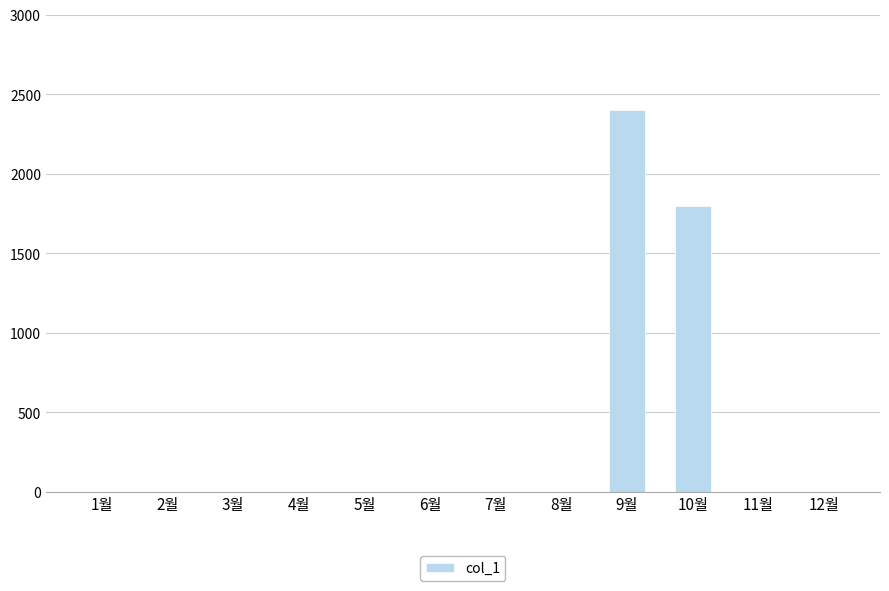

Are the bars horizontal?

No